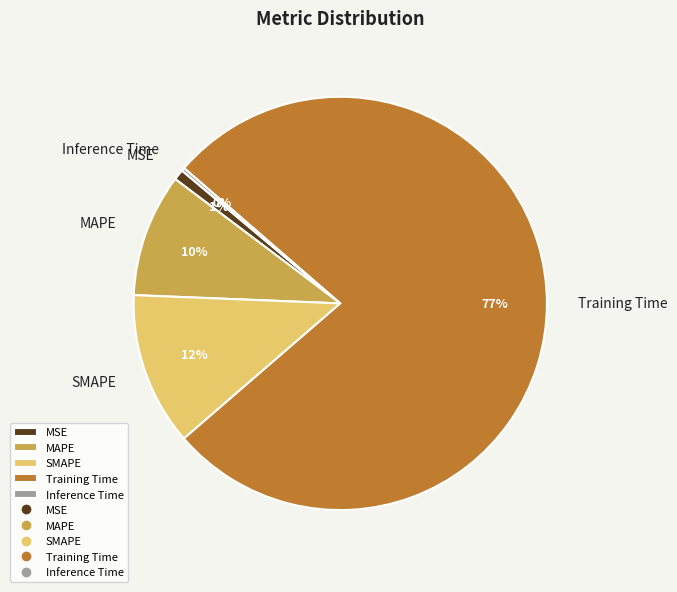

To the nearest percent, what is the average slice percentage?

20%